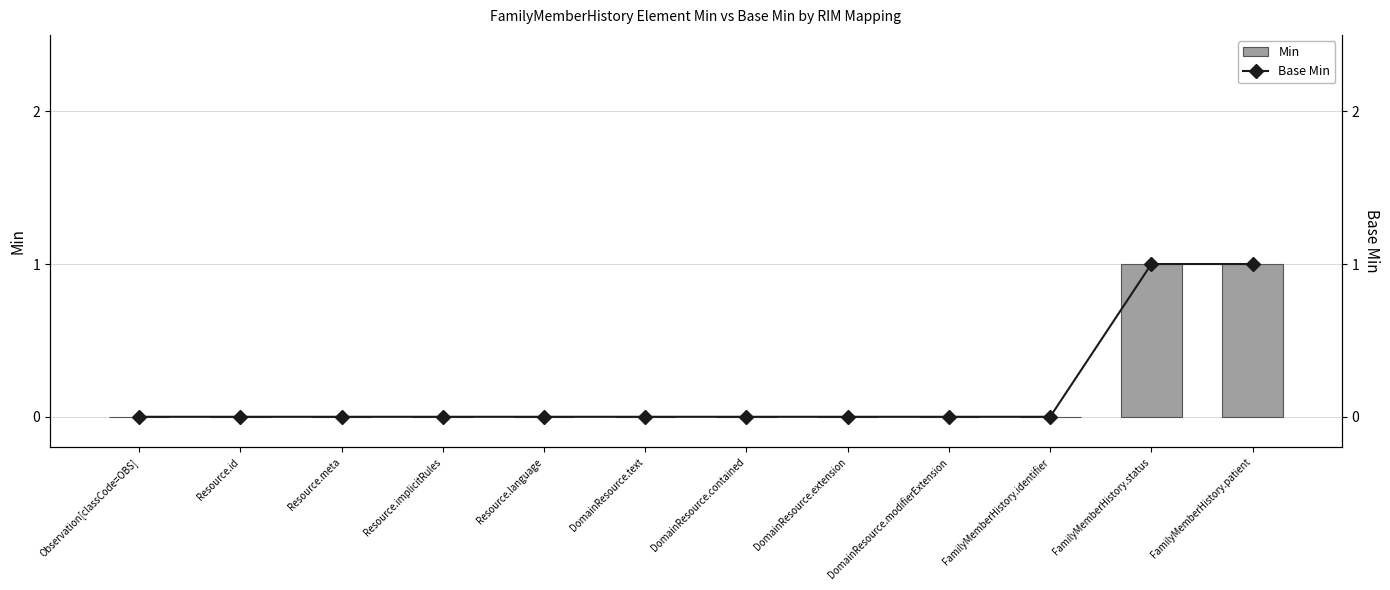

Reading left to right, transcribe all the data shown in this chart.

Min: Observation[classCode=OBS]=0	Resource.id=0	Resource.meta=0	Resource.implicitRules=0	Resource.language=0	DomainResource.text=0	DomainResource.contained=0	DomainResource.extension=0	DomainResource.modifierExtension=0	FamilyMemberHistory.identifier=0	FamilyMemberHistory.status=1	FamilyMemberHistory.patient=1
Base Min: Observation[classCode=OBS]=0	Resource.id=0	Resource.meta=0	Resource.implicitRules=0	Resource.language=0	DomainResource.text=0	DomainResource.contained=0	DomainResource.extension=0	DomainResource.modifierExtension=0	FamilyMemberHistory.identifier=0	FamilyMemberHistory.status=1	FamilyMemberHistory.patient=1